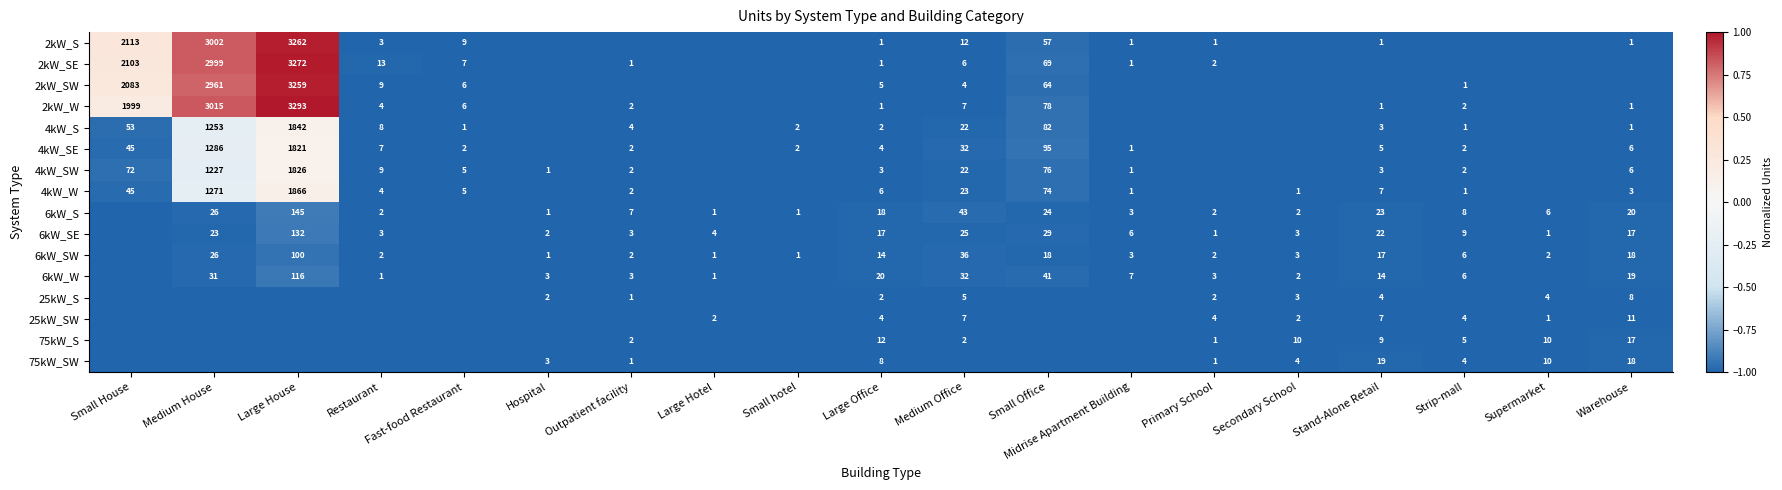

Is the value of 2kW_S at Small Office greater than the value of 4kW_SW at Medium Office?

Yes